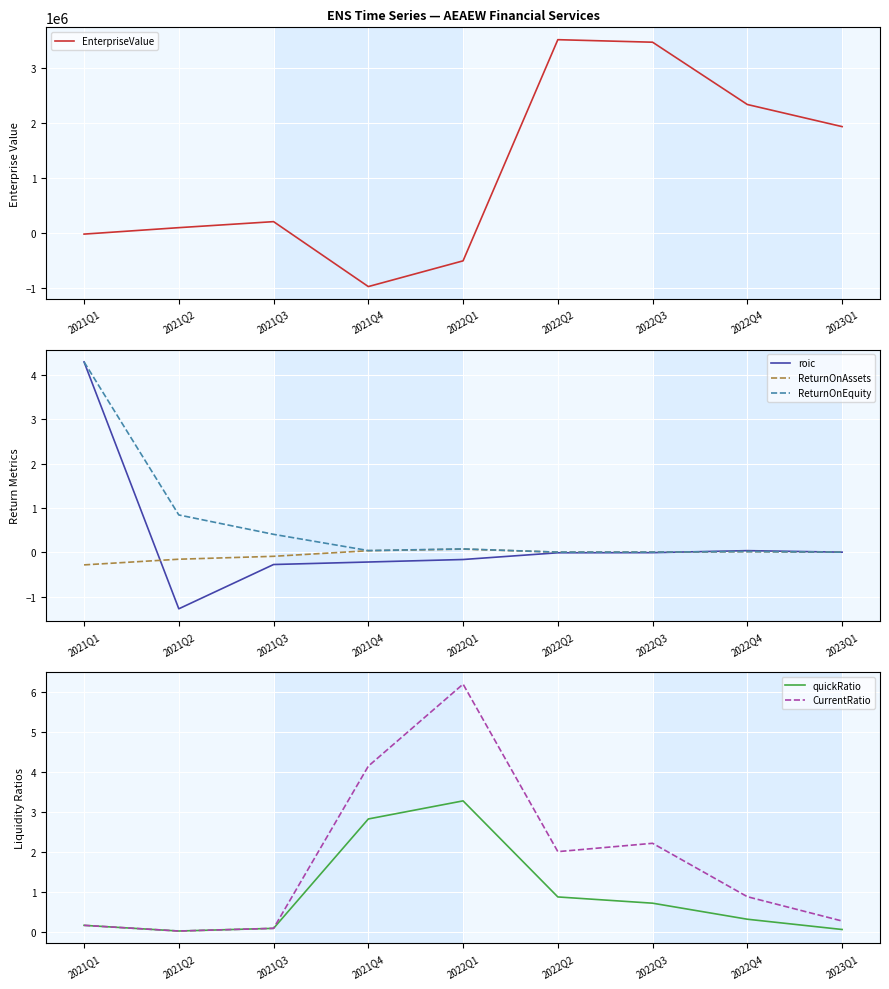

How many intersections are there between ReturnOnEquity and quickRatio?

1